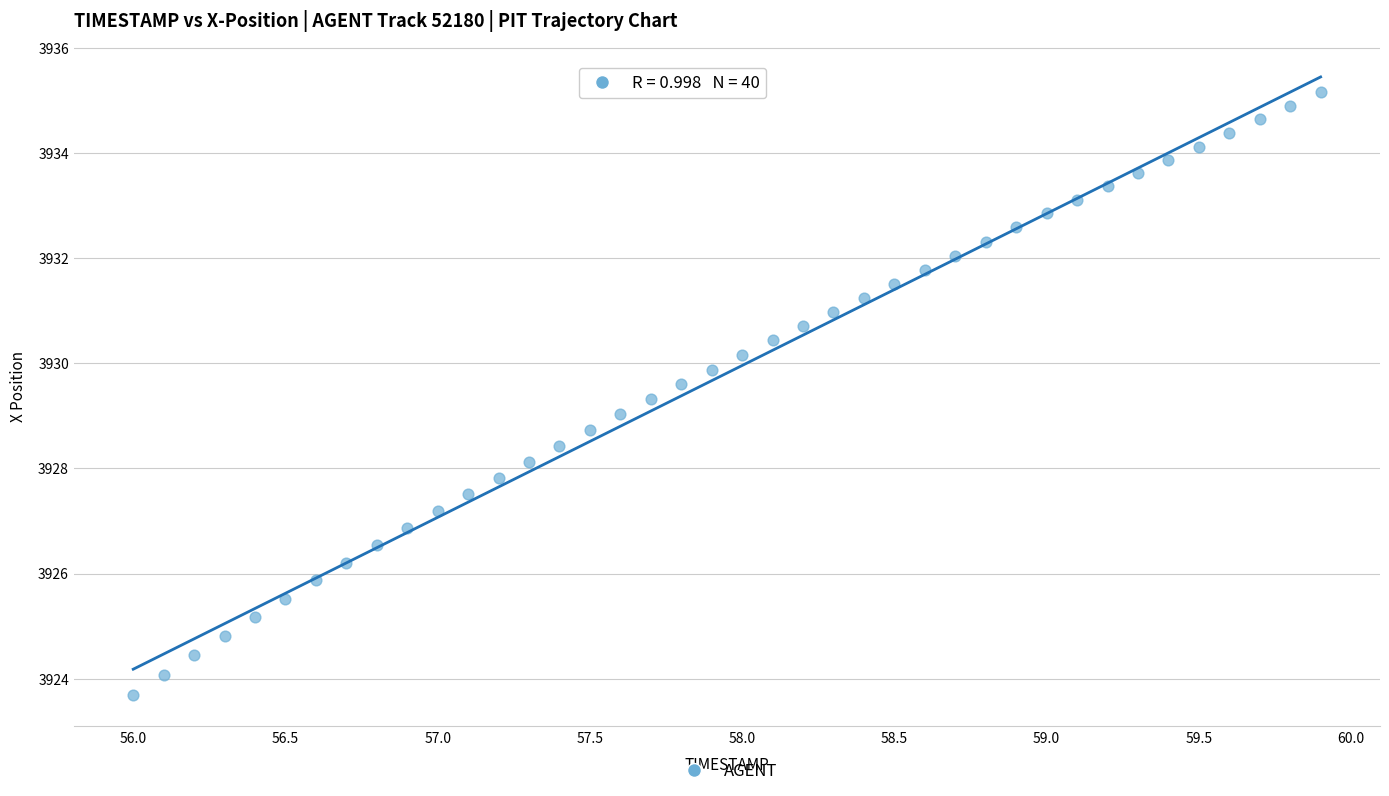

What is the range of Y values (max minus min)?

11.5